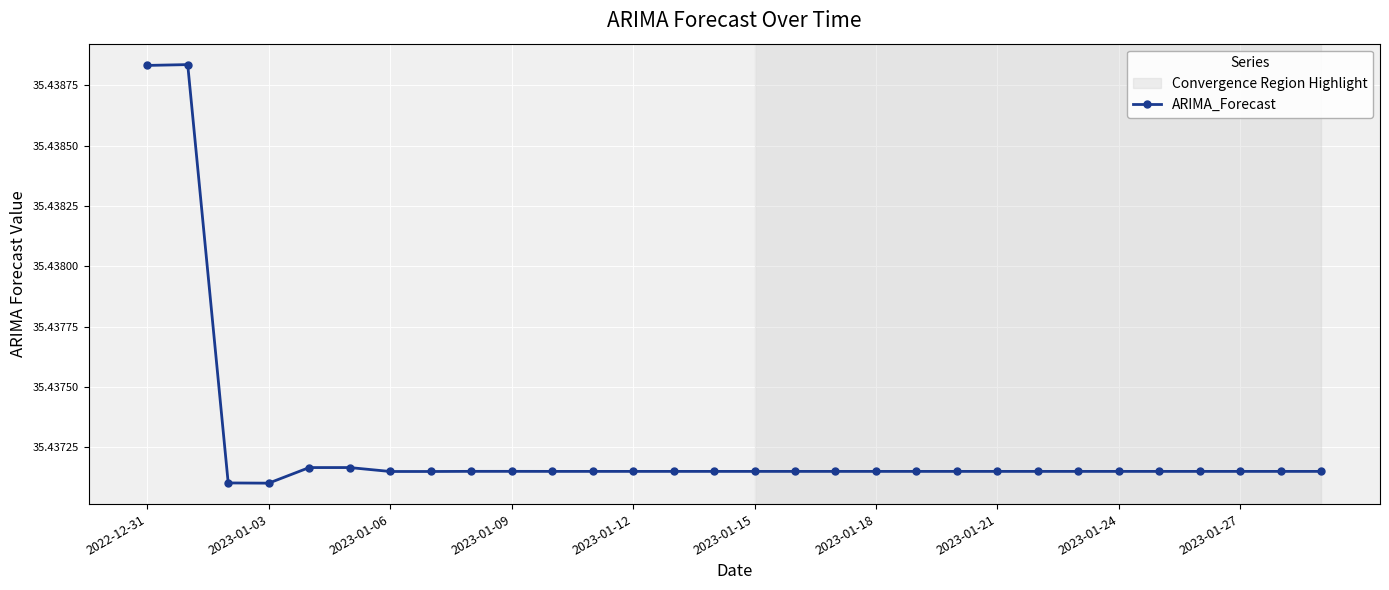

What is the sum of all values?

1063.1